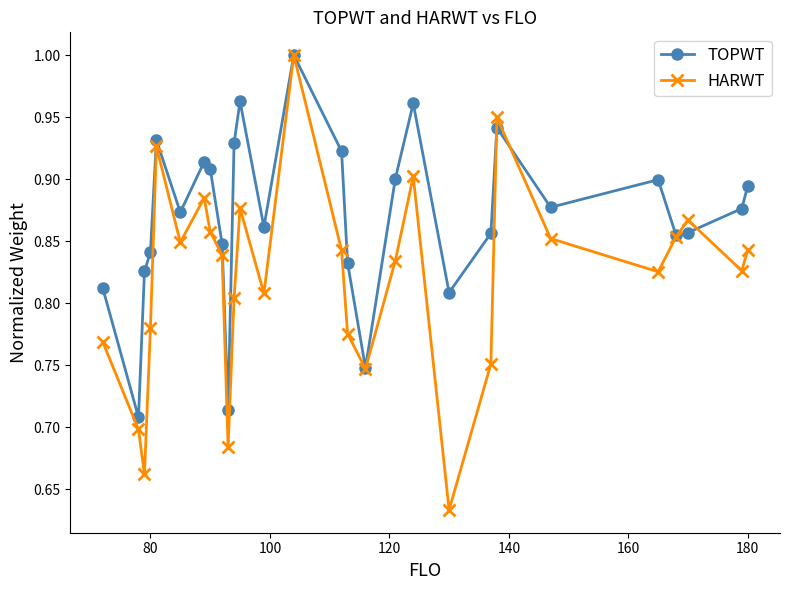

How many TOPWT values are between 0 and 1?

28